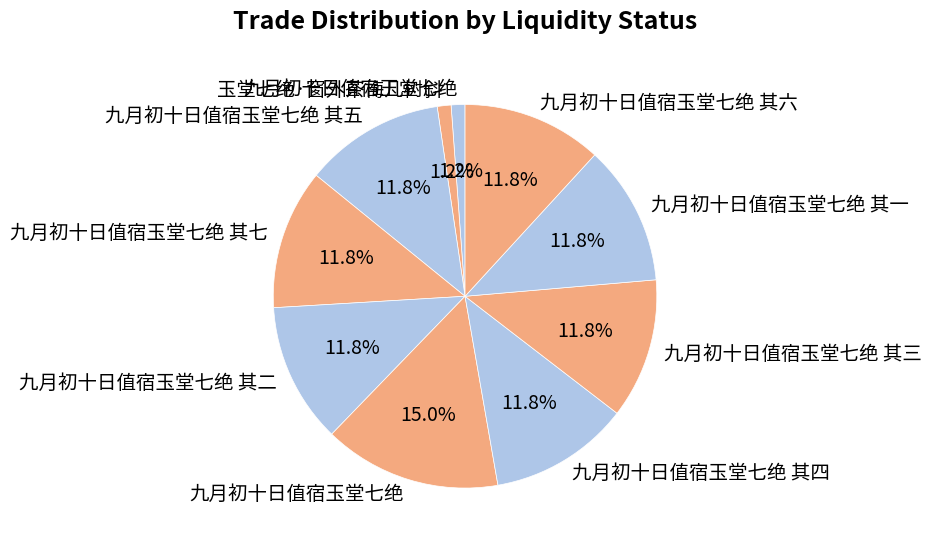

Which slice is the largest?

九月初十日值宿玉堂七绝